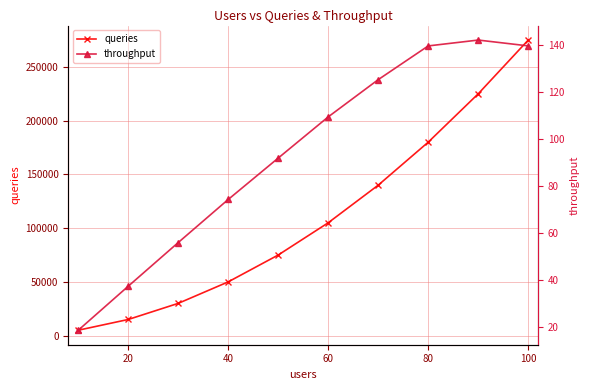

What is the difference between the maximum and minimum values in the throughput series?

123.5